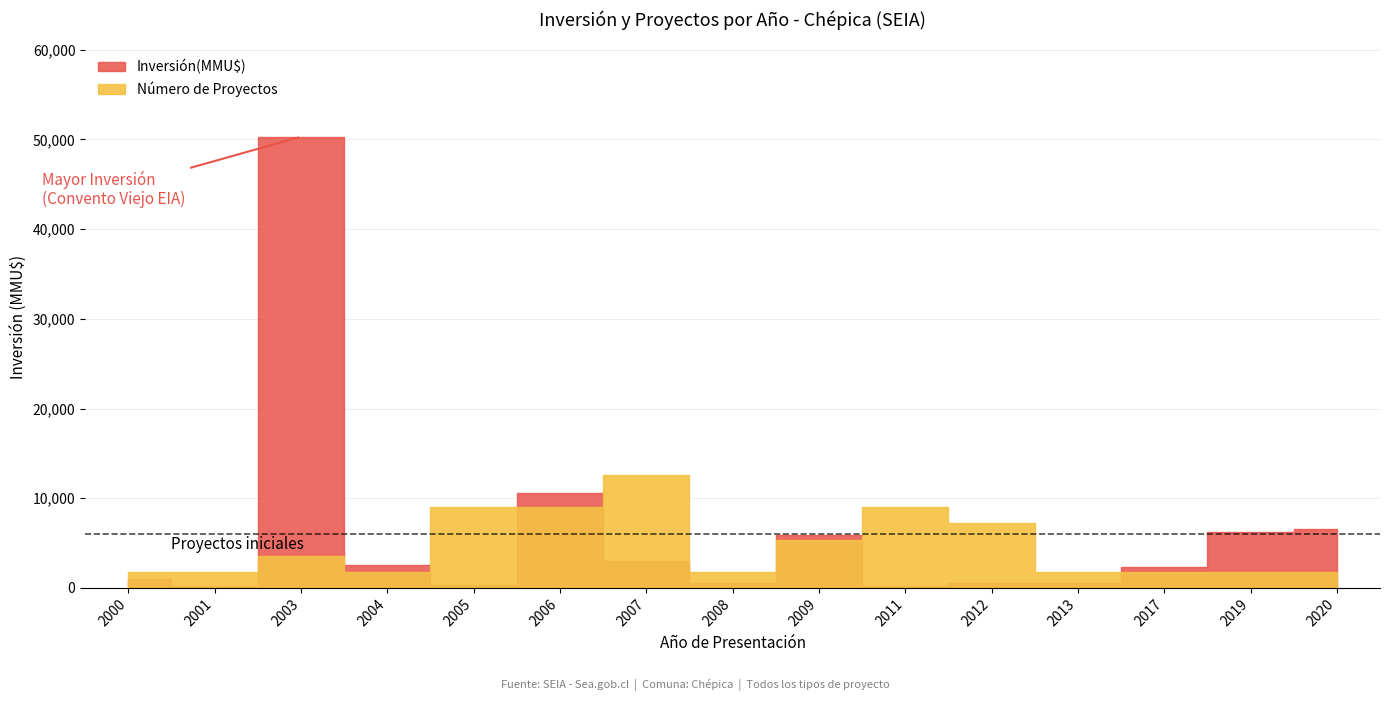

Rank the series by their maximum value, from lowest to highest.

Número de Proyectos, Inversión(MMU$)